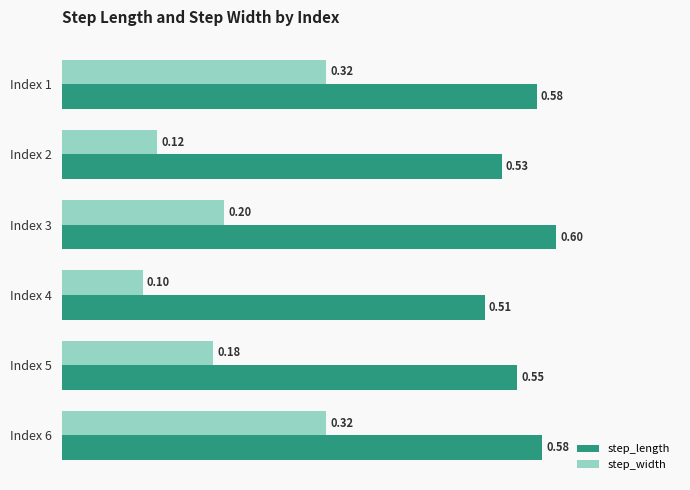

List the series in order of their peak value, lowest first.

step_width, step_length